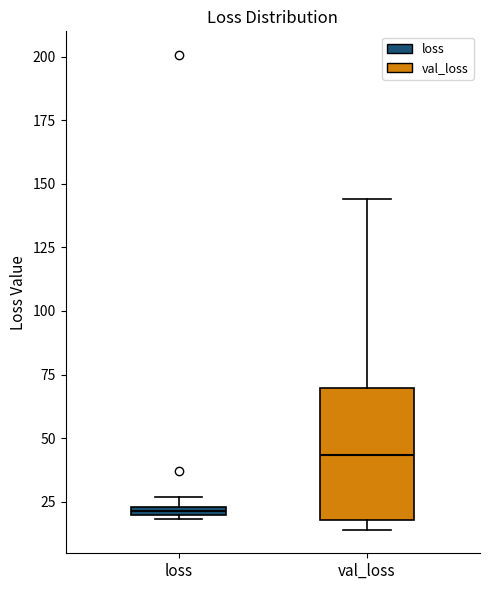

Which box's median line is the lowest?

loss